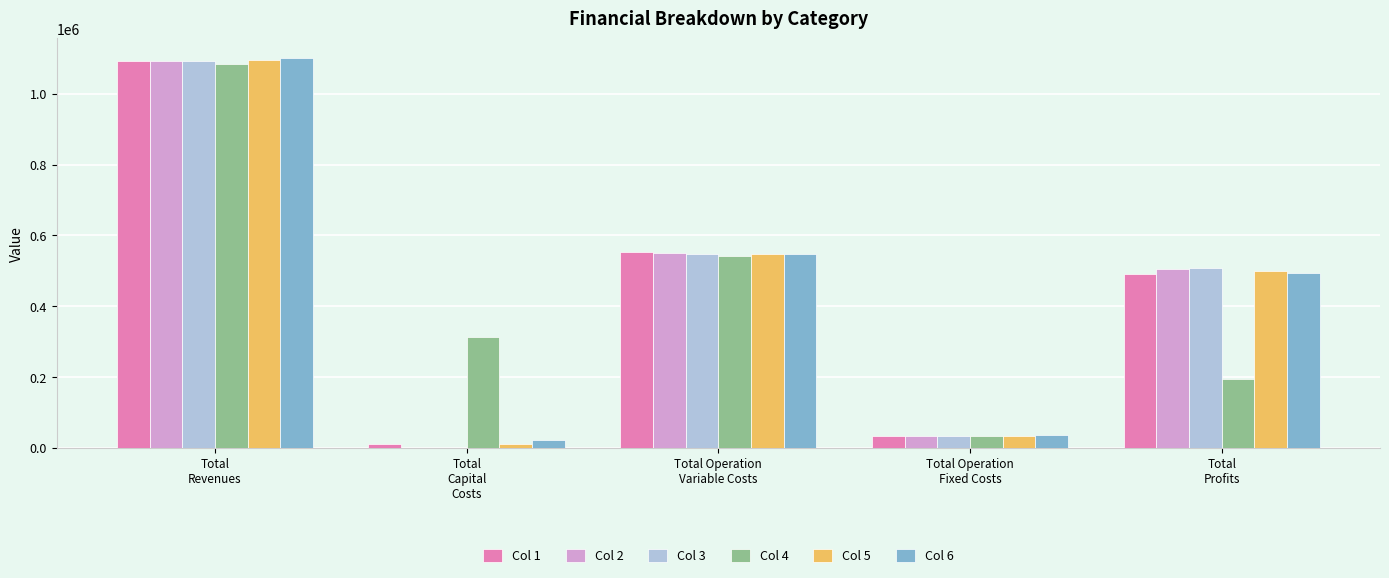

What is the sum of all Col 2 values?

2183027.9